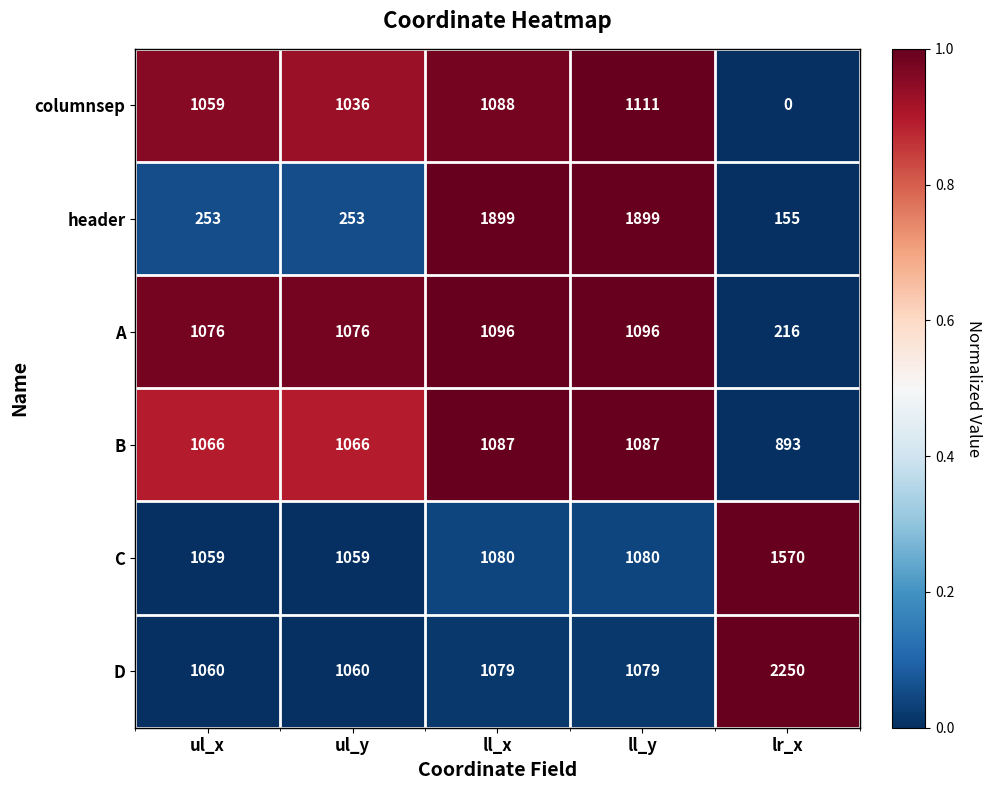

Reading left to right, what are all the values shown in this chart?

columnsep: ul_x=1059	ul_y=1036	ll_x=1088	ll_y=1111	lr_x=0
header: ul_x=253	ul_y=253	ll_x=1899	ll_y=1899	lr_x=155
A: ul_x=1076	ul_y=1076	ll_x=1096	ll_y=1096	lr_x=216
B: ul_x=1066	ul_y=1066	ll_x=1087	ll_y=1087	lr_x=893
C: ul_x=1059	ul_y=1059	ll_x=1080	ll_y=1080	lr_x=1570
D: ul_x=1060	ul_y=1060	ll_x=1079	ll_y=1079	lr_x=2250